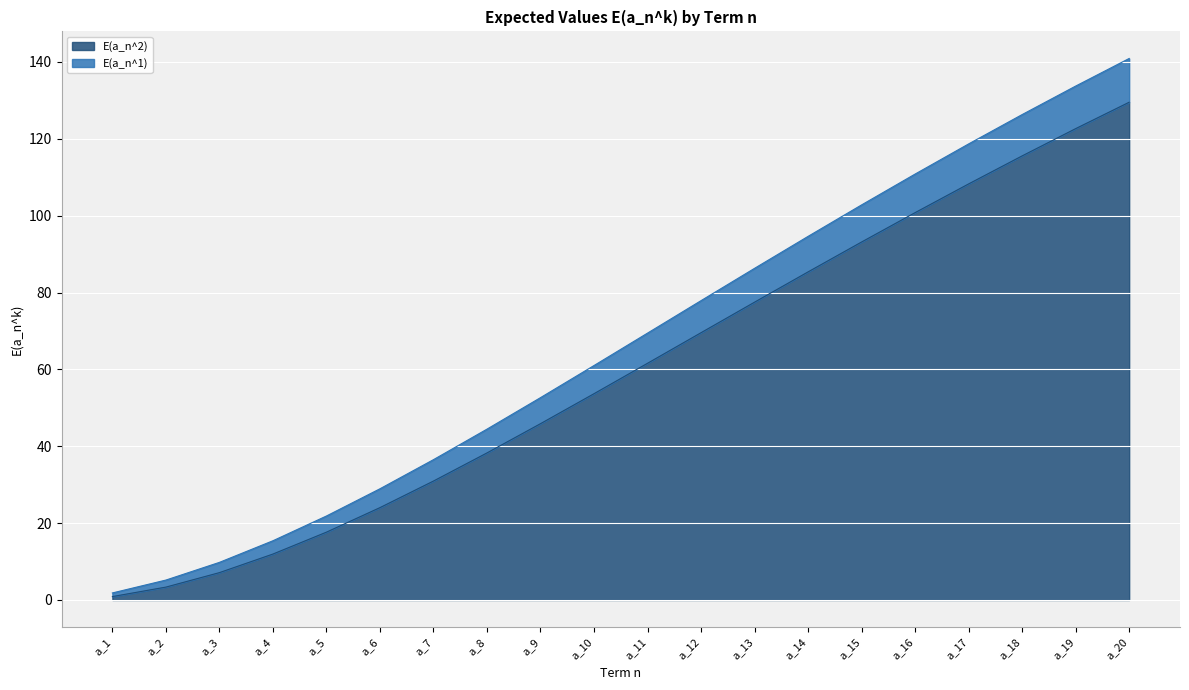

The value of E(a_n^2) at a_5 is 11.5. True or false?

False